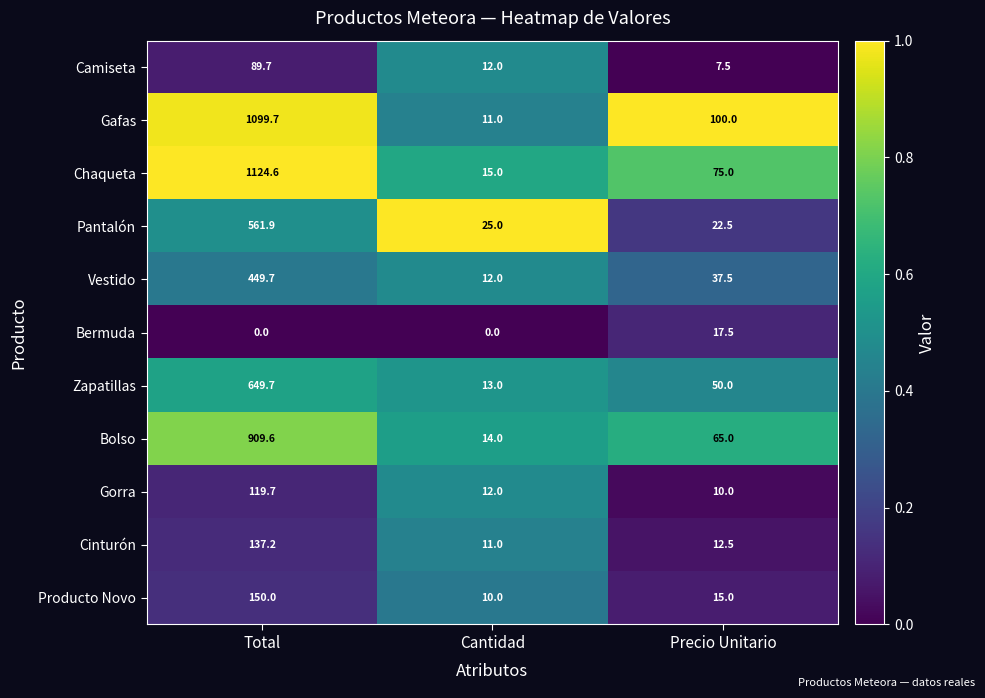

True or false: Bolso has a value of 65.0 at Precio Unitario.

True